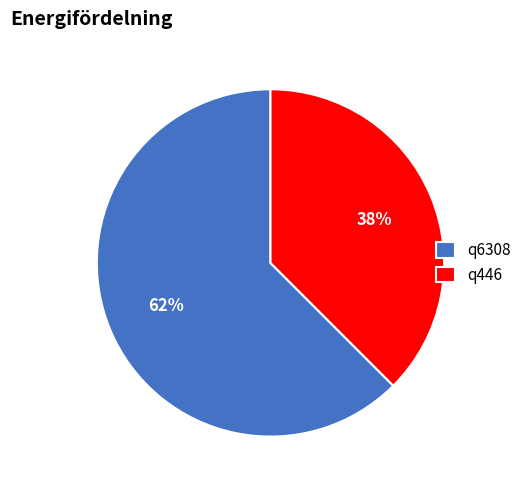

The q6308 slice represents 54% of the pie. True or false?

False